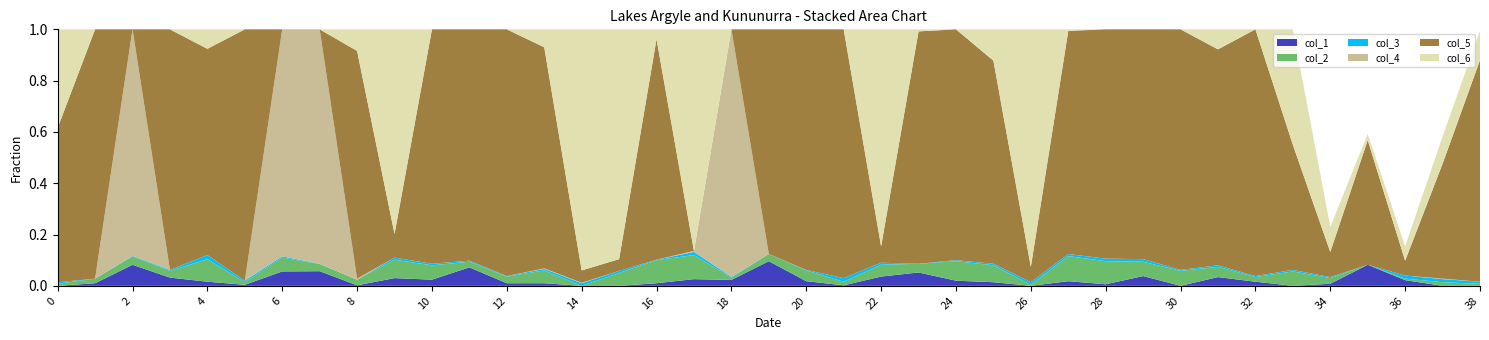

Reading right to left, transcribe all the data shown in this chart.

col_1: 0.0	0.0	0.0	0.1	0.0	0.0	0.0	0.0	0.0	0.0	0.0	0.0	0.0	0.0	0.0	0.1	0.0	0.0	0.0	0.1	0.0	0.0	0.0	0.0	0.0	0.0	0.0	0.1	0.0	0.0	0.0	0.1	0.1	0.0	0.0	0.0	0.1	0.0	0.0
col_2: 0.0	0.0	0.0	0.0	0.0	0.1	0.0	0.0	0.1	0.1	0.1	0.1	0.0	0.1	0.1	0.0	0.0	0.0	0.0	0.0	0.0	0.1	0.1	0.1	0.0	0.1	0.0	0.0	0.1	0.1	0.0	0.0	0.1	0.0	0.1	0.0	0.0	0.0	0.0
col_3: 0.0	0.0	0.0	0.0	0.0	0.0	0.0	0.0	0.0	0.0	0.0	0.0	0.0	0.0	0.0	0.0	0.0	0.0	0.0	0.0	0.0	0.0	0.0	0.0	0.0	0.0	0.0	0.0	0.0	0.0	0.0	0.0	0.0	0.0	0.0	0.0	0.0	0.0	0.0
col_4: 0.0	0.0	0.0	0.0	0.0	0.0	0.0	0.0	0.0	0.0	0.0	0.0	0.0	0.0	0.0	0.0	0.0	0.0	0.0	0.0	1.0	0.0	0.0	0.0	0.0	0.0	0.0	0.0	0.0	0.0	0.0	0.9	0.9	0.0	0.0	0.0	0.9	0.0	0.0
col_5: 0.9	0.4	0.1	0.5	0.1	0.5	1.0	0.8	0.9	0.9	0.9	0.9	0.1	0.8	0.9	0.9	0.1	1.0	0.9	0.9	0.0	0.0	0.9	0.0	0.0	0.9	1.0	0.9	0.9	0.1	0.9	0.0	0.0	1.0	0.8	0.9	0.0	1.0	0.6
col_6: 0.1	0.1	0.1	0.0	0.1	0.5	0.0	0.1	0.0	0.0	0.0	0.0	0.9	0.1	0.0	0.0	0.8	0.0	0.0	0.0	0.0	0.9	0.0	0.9	0.9	0.1	0.0	0.0	0.0	0.8	0.1	0.0	0.0	0.0	0.1	0.0	0.0	0.0	0.4